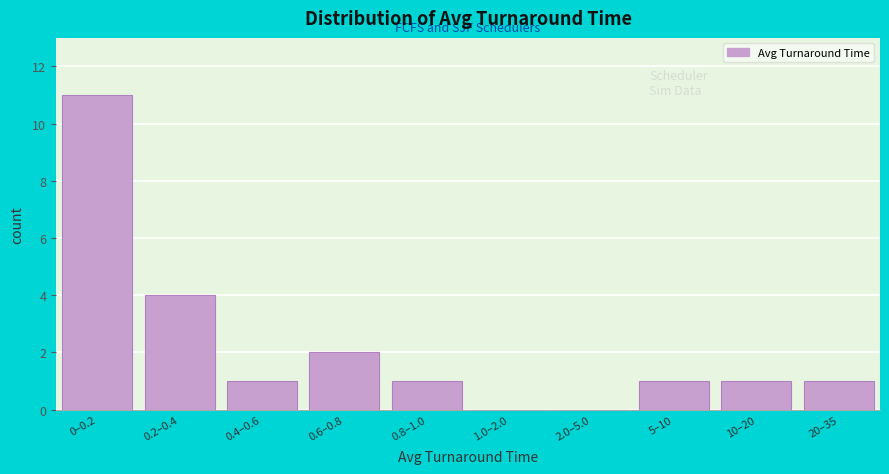

Reading left to right, transcribe all the data shown in this chart.

0–0.2=11	0.2–0.4=4	0.4–0.6=1	0.6–0.8=2	0.8–1.0=1	1.0–2.0=0	2.0–5.0=0	5–10=1	10–20=1	20–35=1